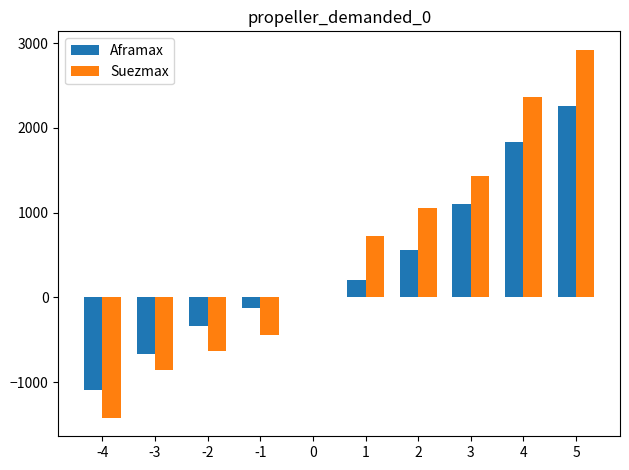

Where does the Suezmax series first go above 730?

1